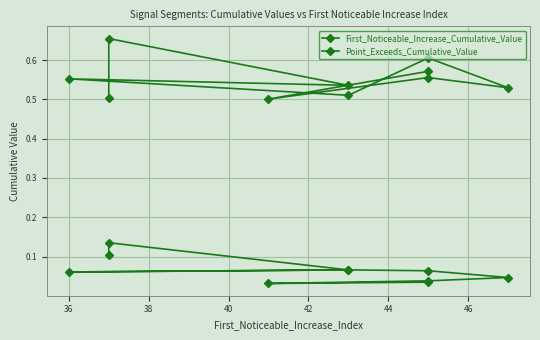

Where is the first local maximum for Point_Exceeds_Cumulative_Value?

36